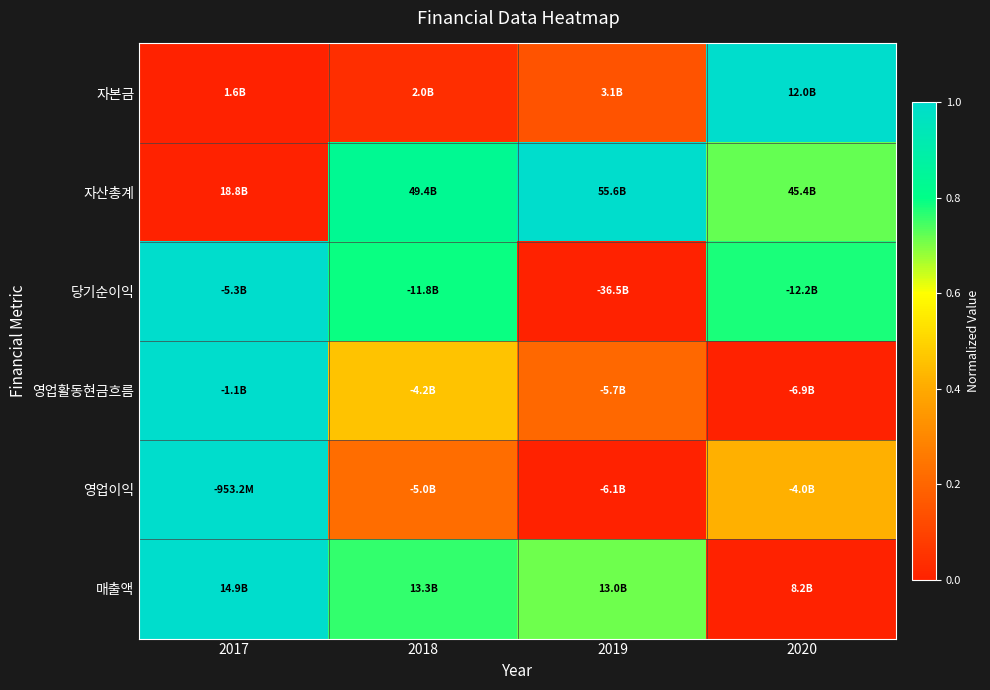

At which category is the sum across all series the highest?

2017